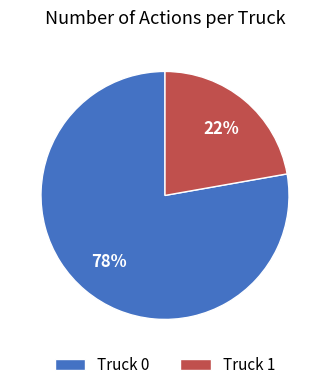

Which has a higher value, Truck 0 or Truck 1?

Truck 0